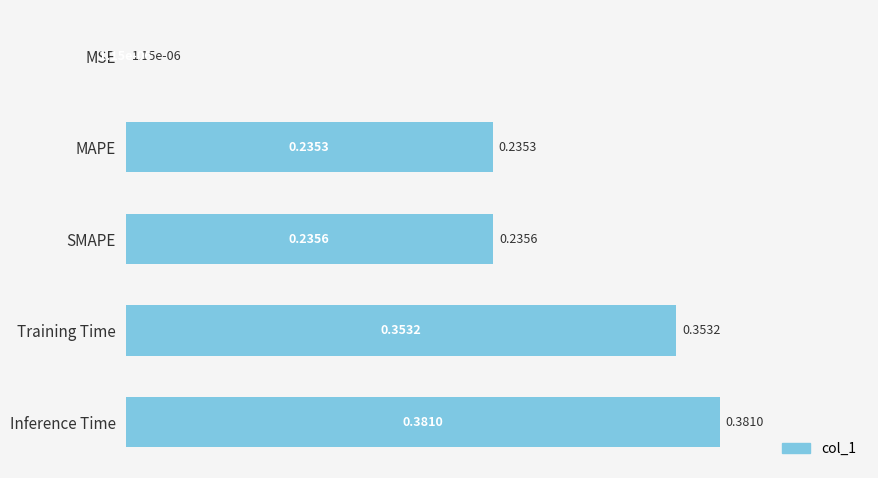

At which label is the value closest to 0?

MSE